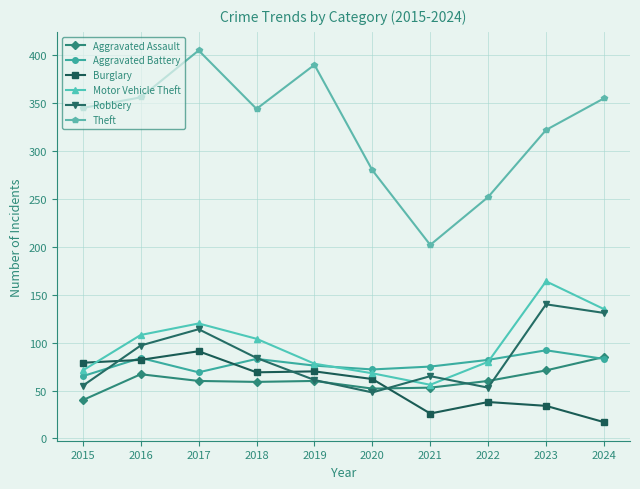

The Motor Vehicle Theft series shows 56 at 2021. True or false?

True